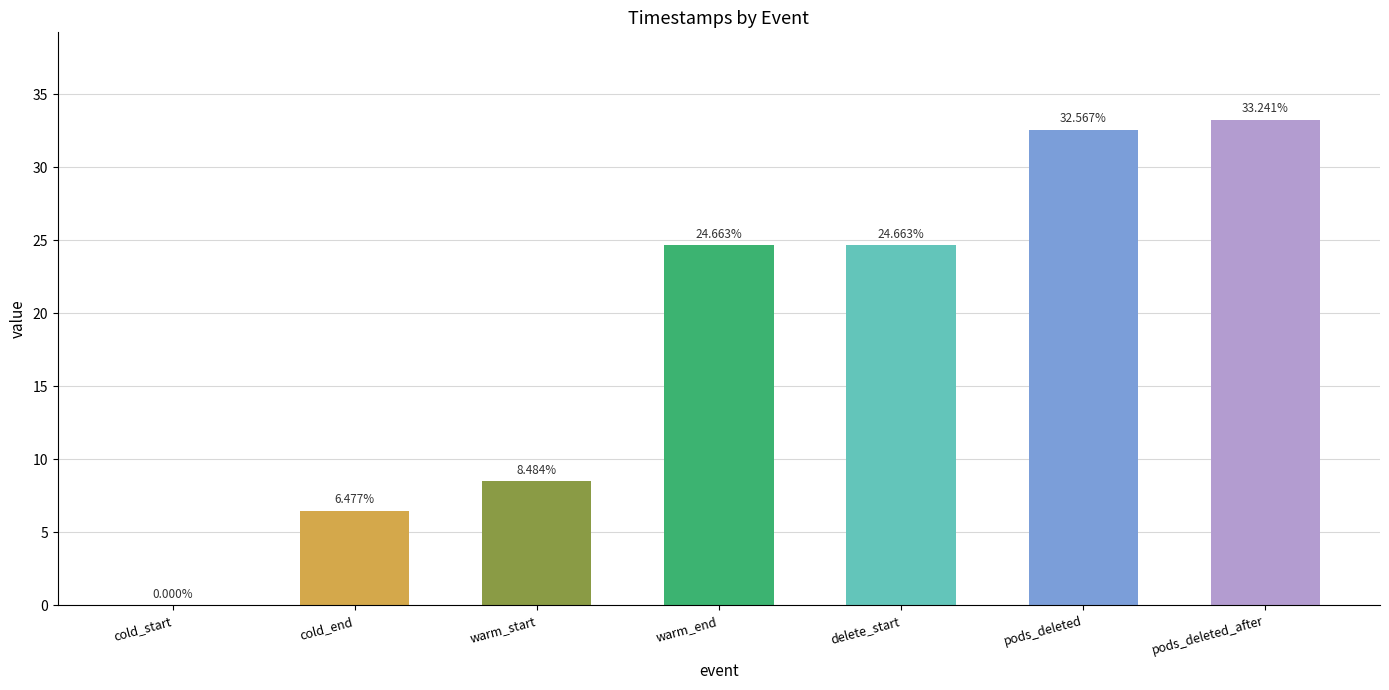

Where does the data first go above 24?

warm_end